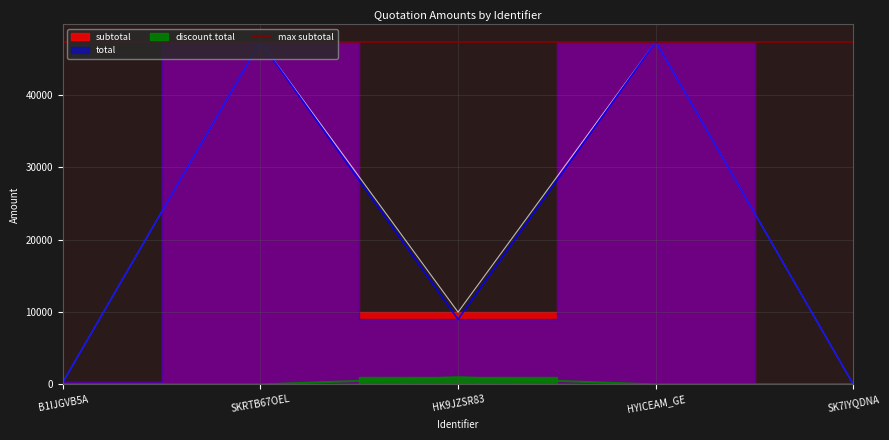

True or false: discount.total and subtotal intersect in this chart.

False